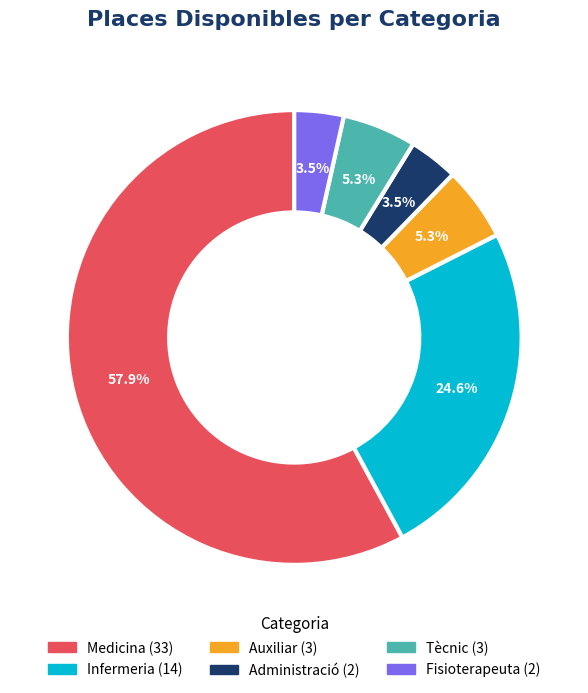

Between Medicina and Auxiliar, which is larger?

Medicina